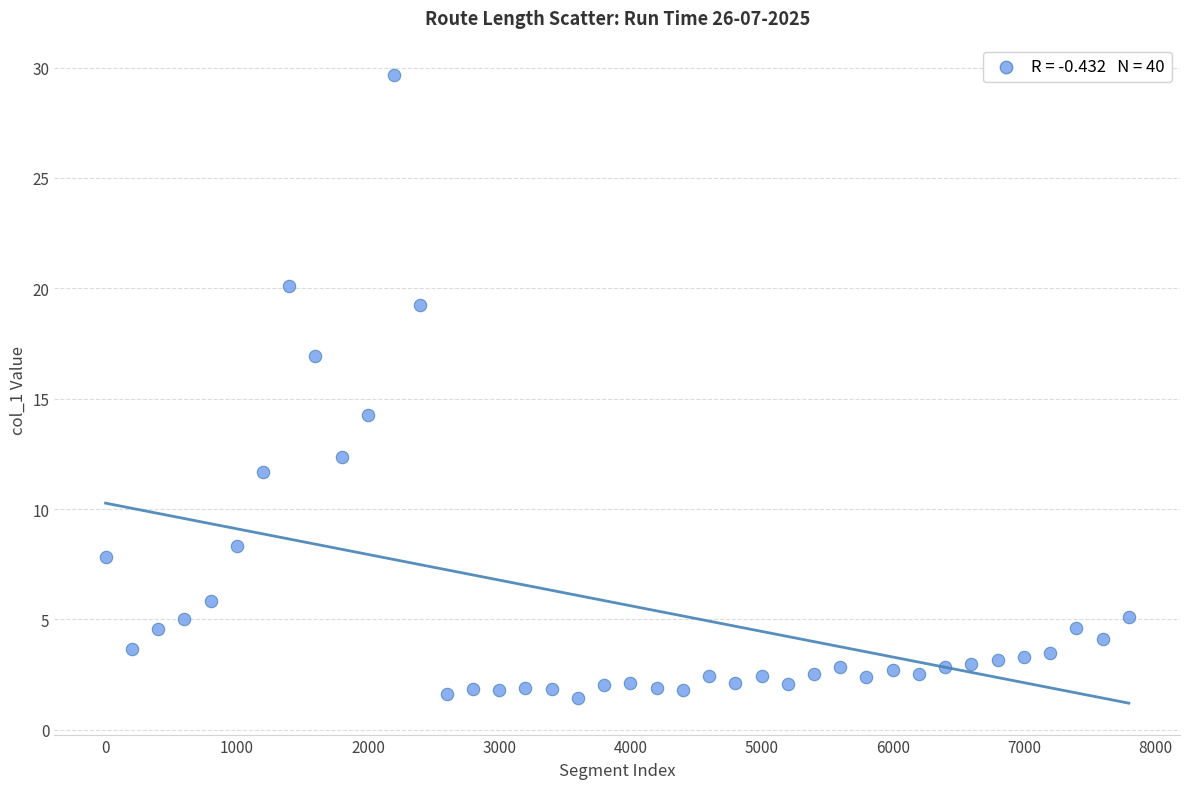

What Y value in the scatter plot is closest to 15?

14.2